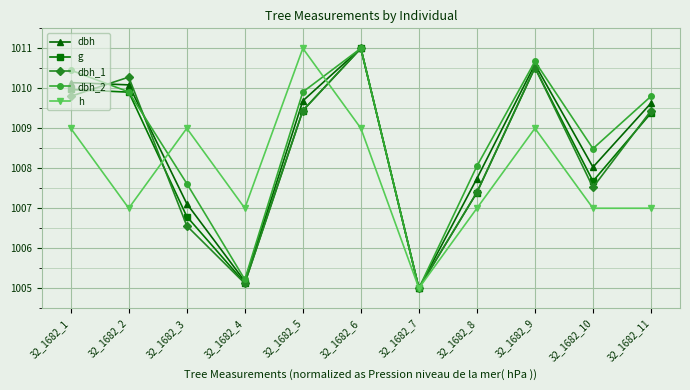

What is the sum of all h values?

11087.0